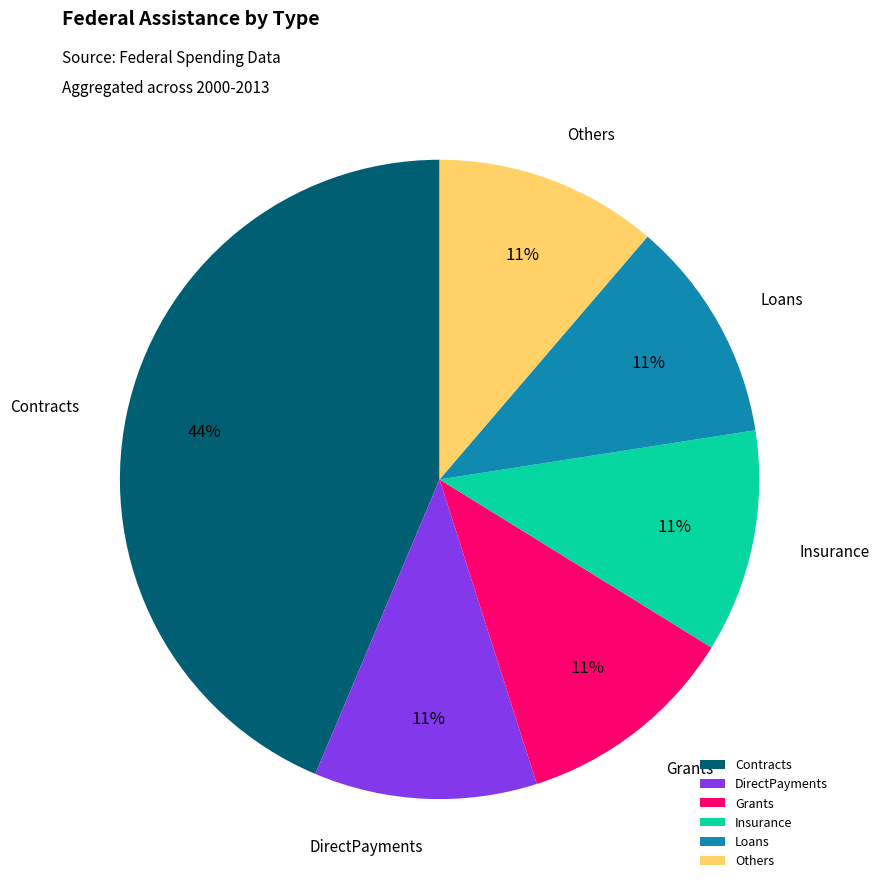

True or false: Grants accounts for 11% of the total.

True